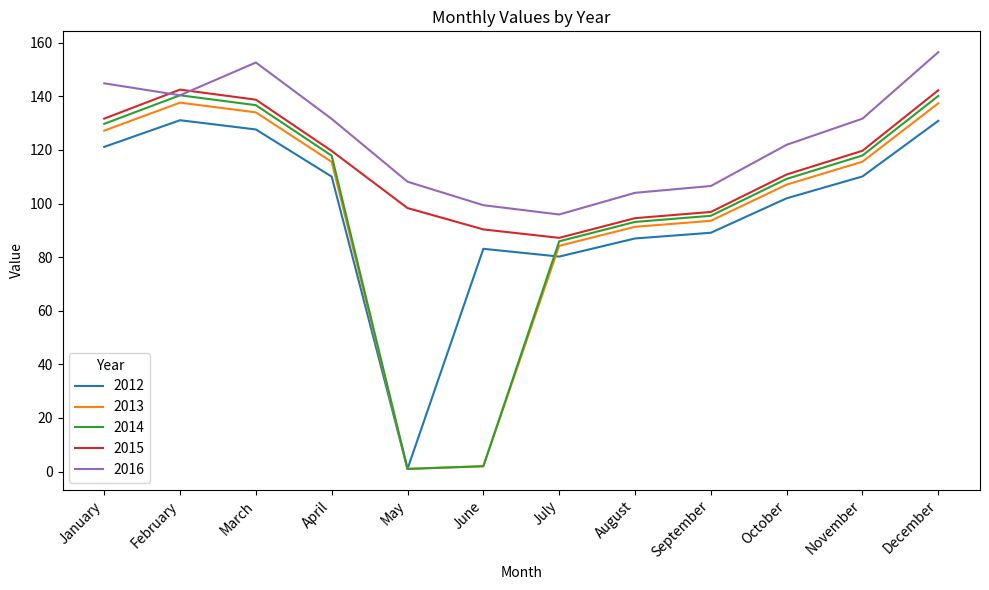

How many interior local peaks does the 2012 series have?

2